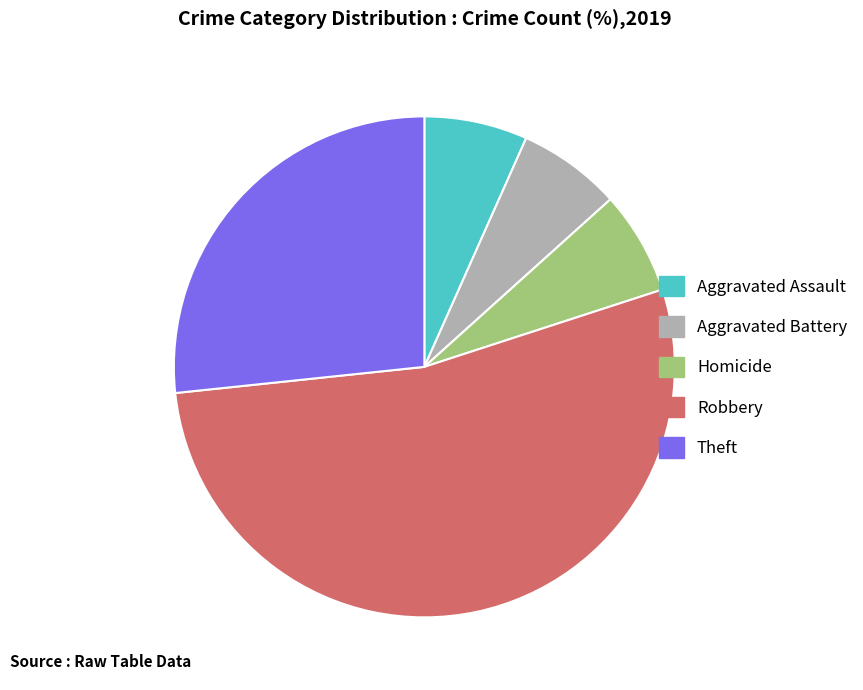

What is the ratio of the value at Aggravated Assault to the value at Homicide?

1.0